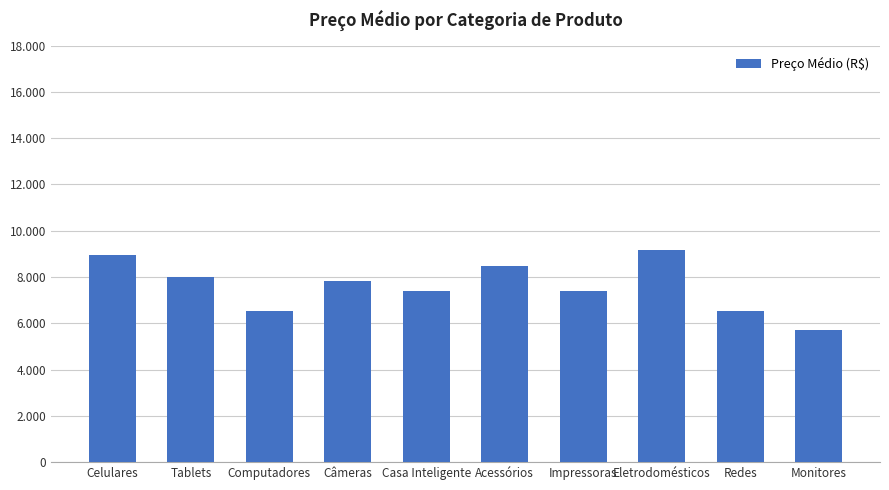

Rank the categories by value from highest to lowest.

Eletrodomésticos, Celulares, Acessórios, Tablets, Câmeras, Impressoras, Casa Inteligente, Redes, Computadores, Monitores